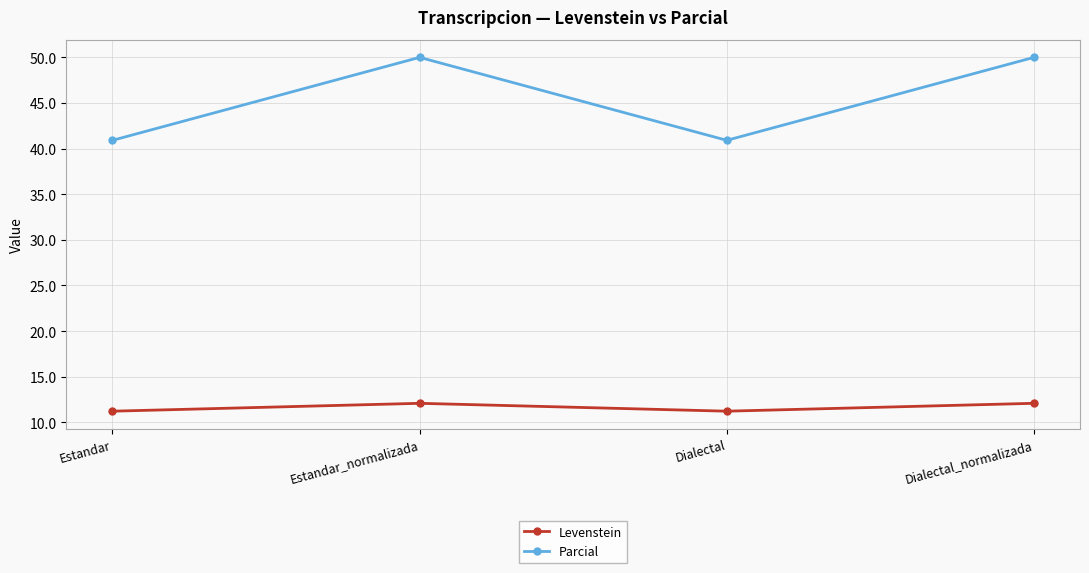

The Levenstein series shows 11.2 at Estandar. True or false?

True